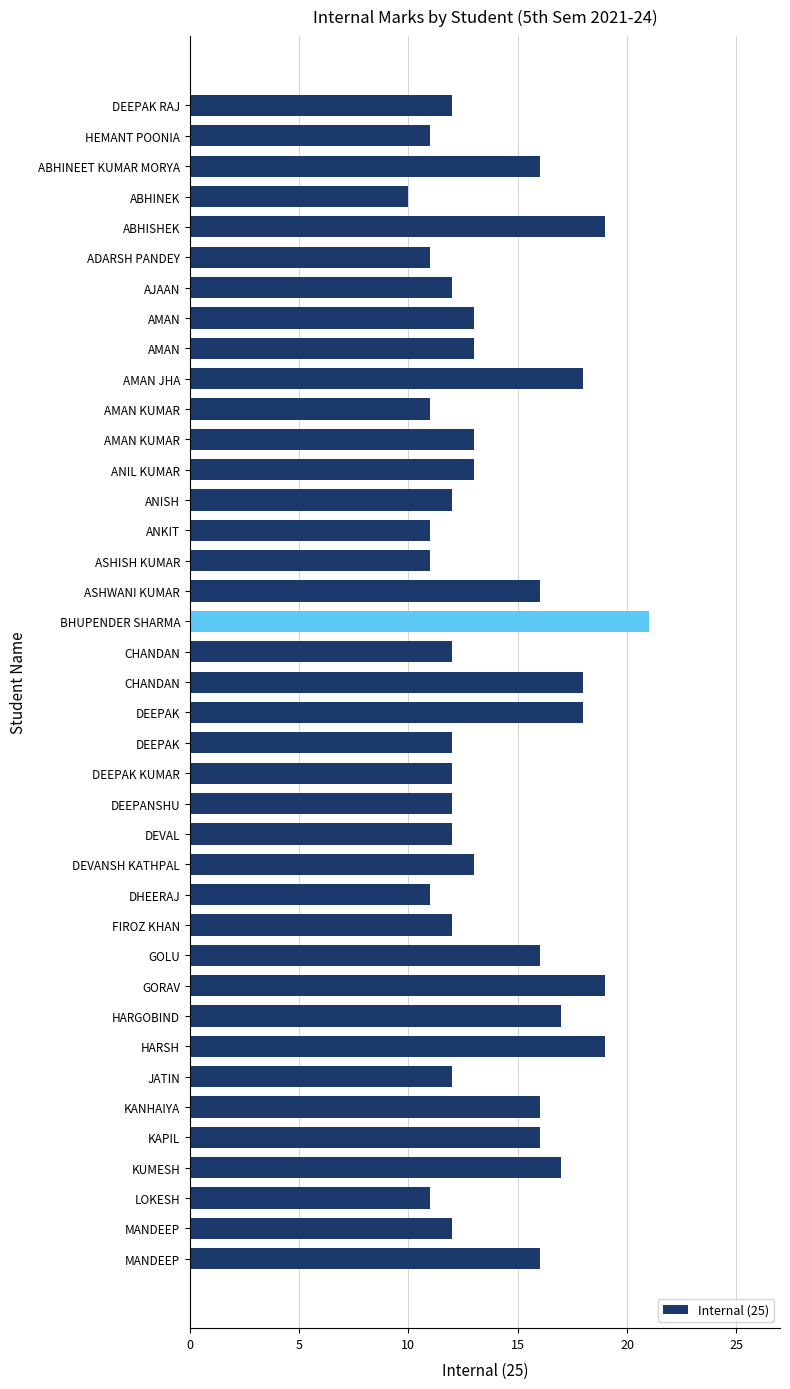

What is the sum of all values?

546